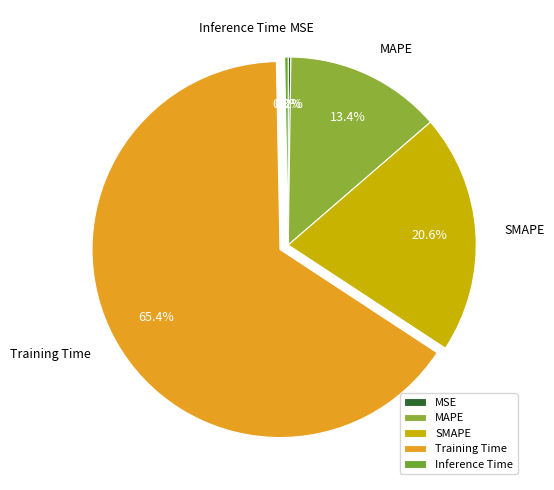

What is the largest slice in the pie chart?

Training Time